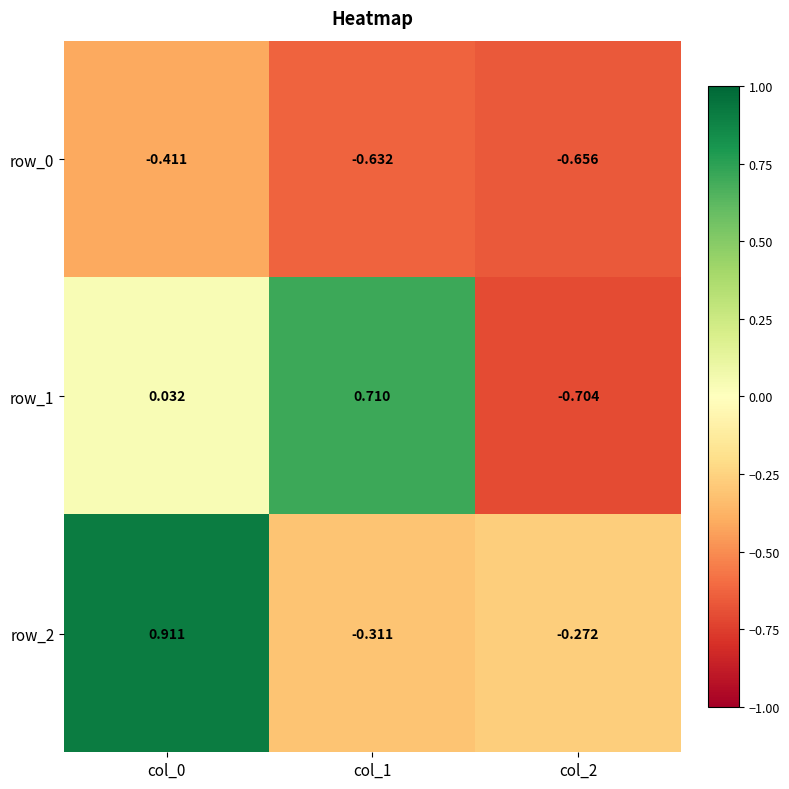

Is the value of row_1 at col_0 greater than the value of row_2 at col_0?

No